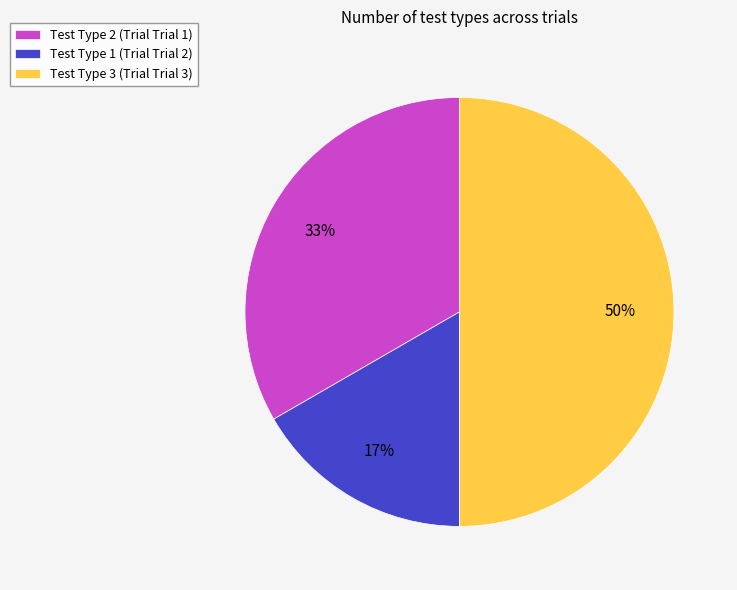

How many slices are in this pie chart?

3